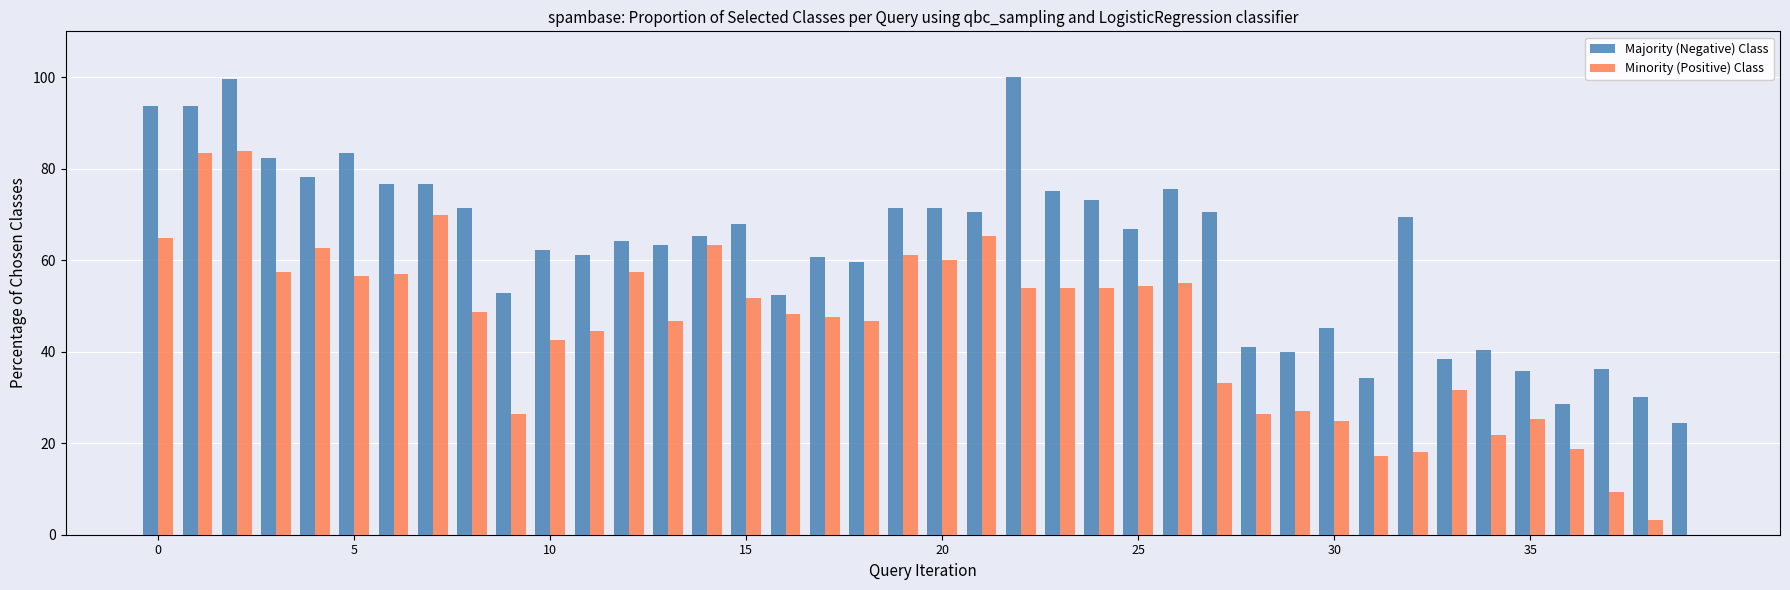

Which series has the largest total across all categories?

Majority (Negative) Class